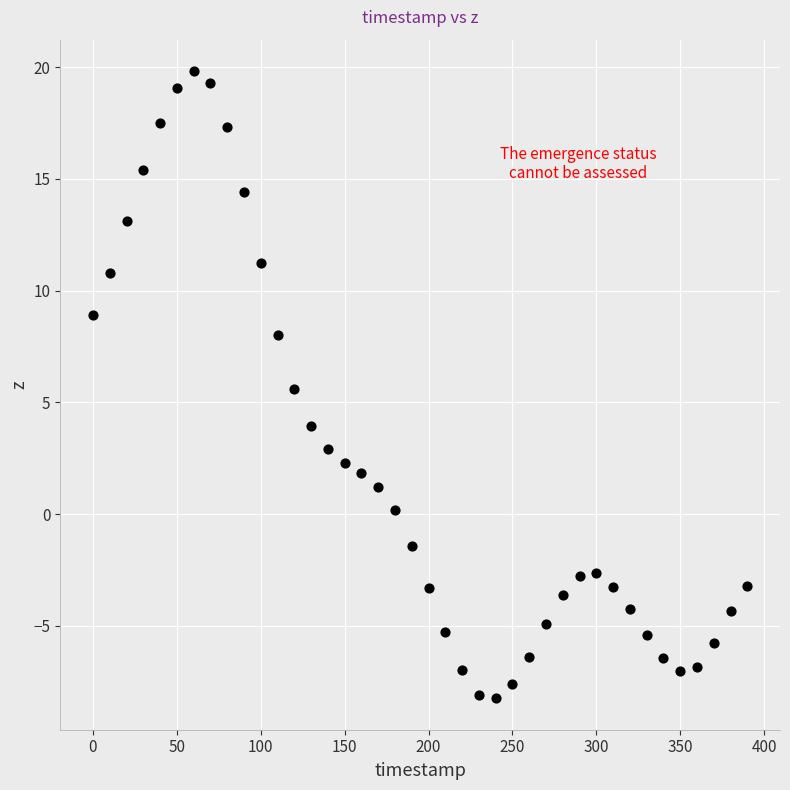

What Y value in the scatter plot is closest to 5?

5.6